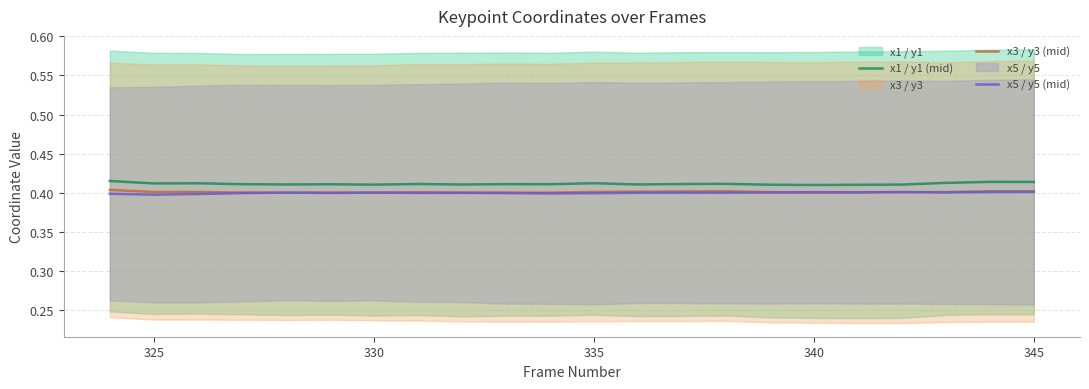

True or false: x3 / y3 (mid) and x1 / y1 (mid) cross at least once.

False